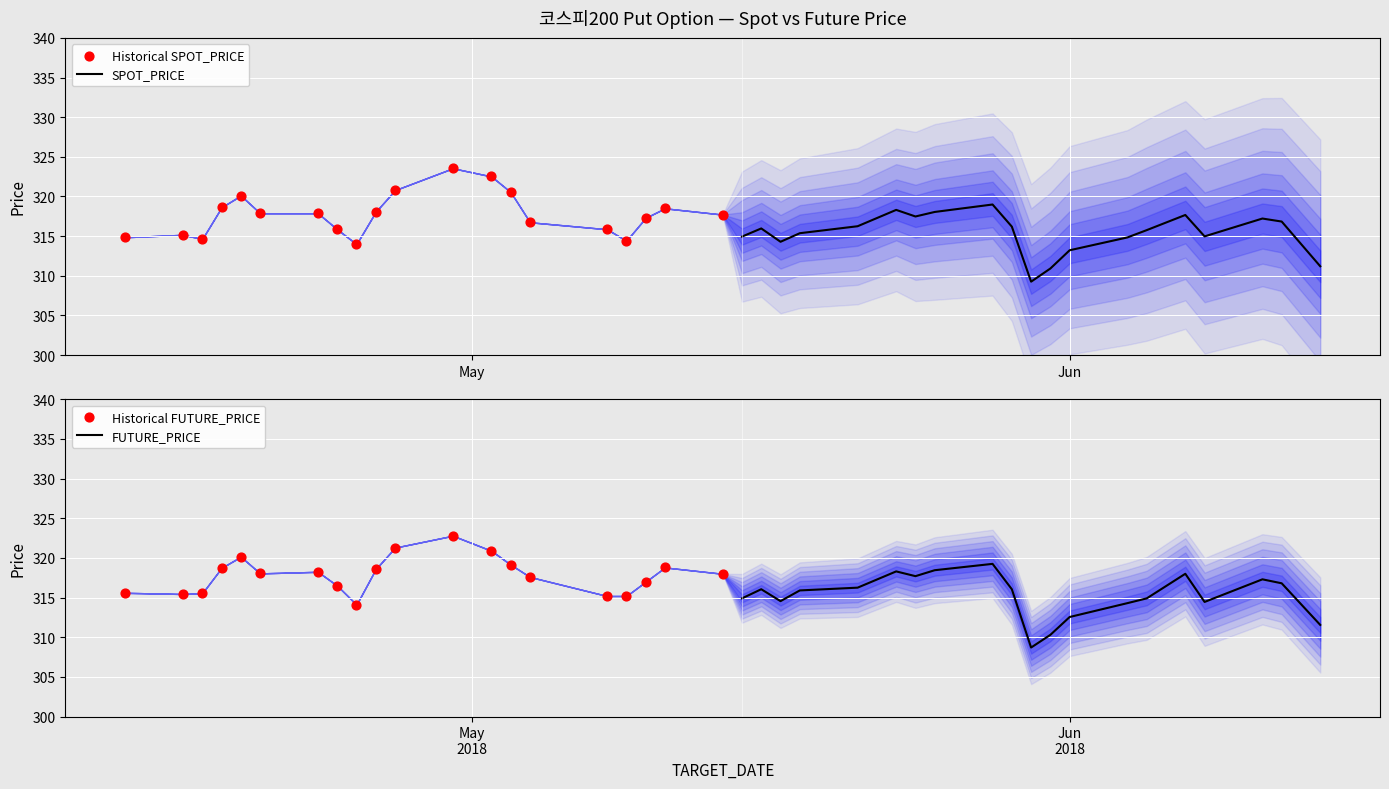

At how many categories does at least one series exceed 322?

2